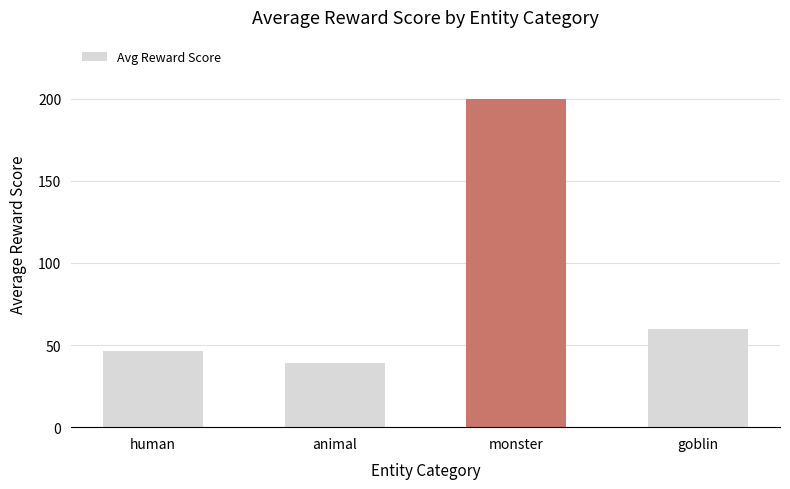

What is the value of the 3rd bar from the left?

200.0